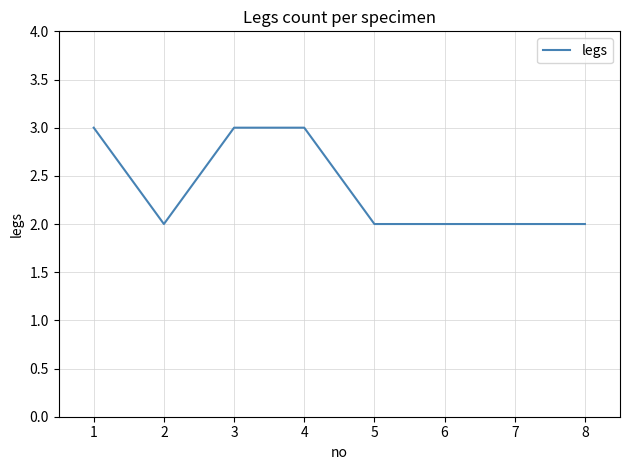

What is the sum of all values?

19